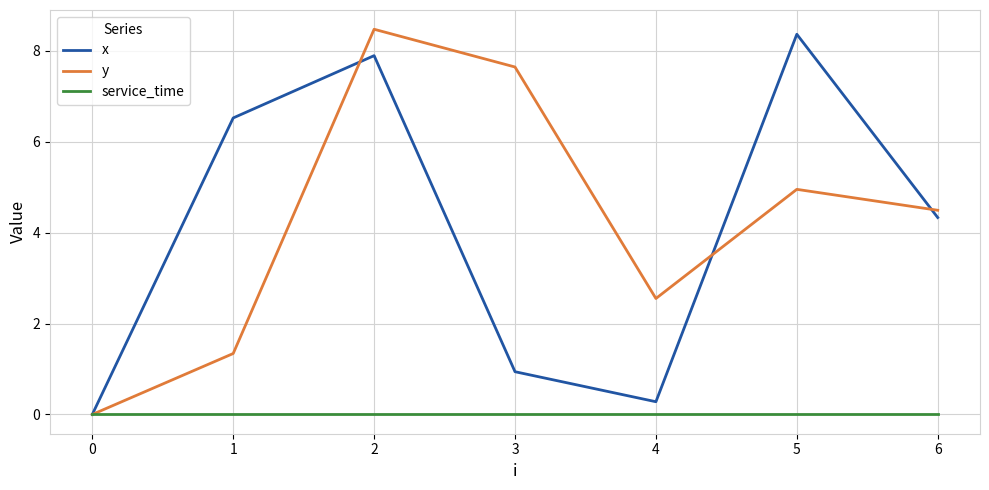

True or false: x and y cross at least once.

True